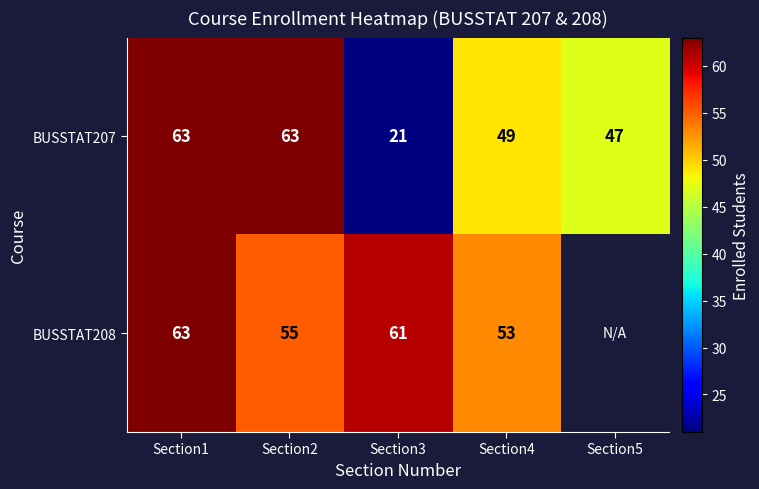

At which label does BUSSTAT207 first exceed 49?

Section1